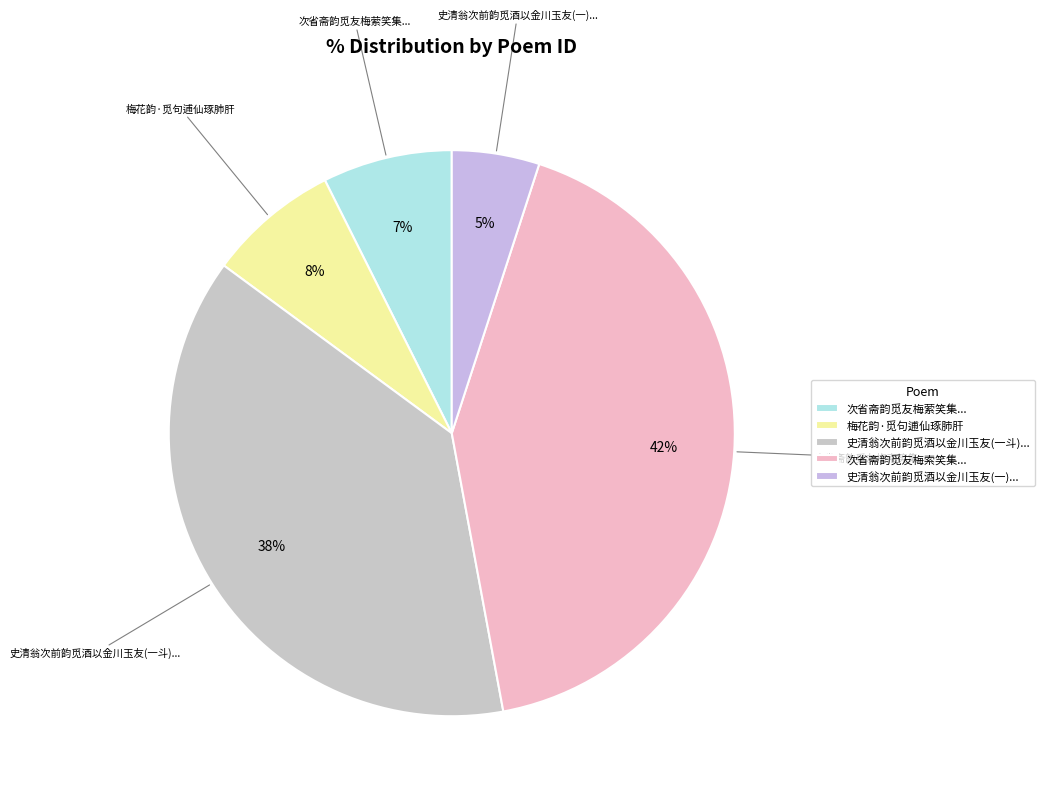

Do 史清翁次前韵觅酒以金川玉友(一斗)... and 史清翁次前韵觅酒以金川玉友(一)... together represent more than half of the pie?

No